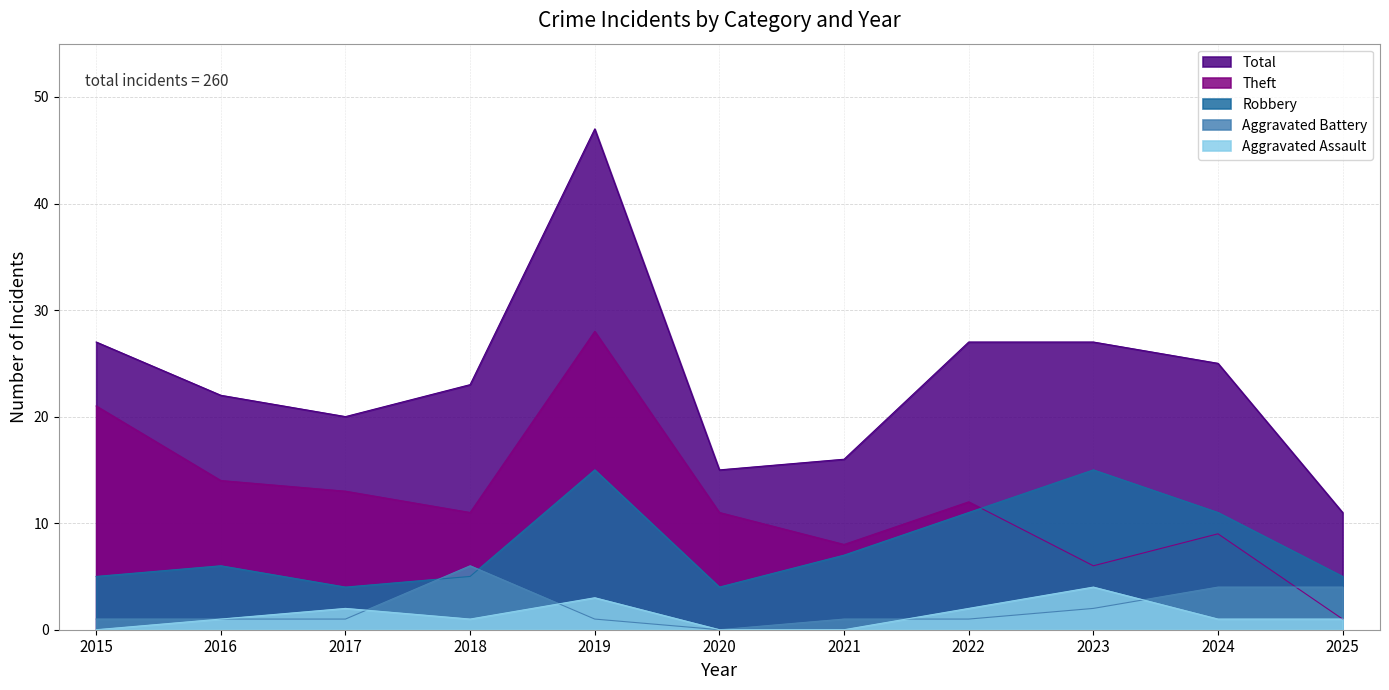

Reading left to right, extract all data points from this chart.

Aggravated Assault: 0	1	2	1	3	0	0	2	4	1	1
Aggravated Battery: 1	1	1	6	1	0	1	1	2	4	4
Robbery: 5	6	4	5	15	4	7	11	15	11	5
Theft: 21	14	13	11	28	11	8	12	6	9	1
Total: 27	22	20	23	47	15	16	27	27	25	11